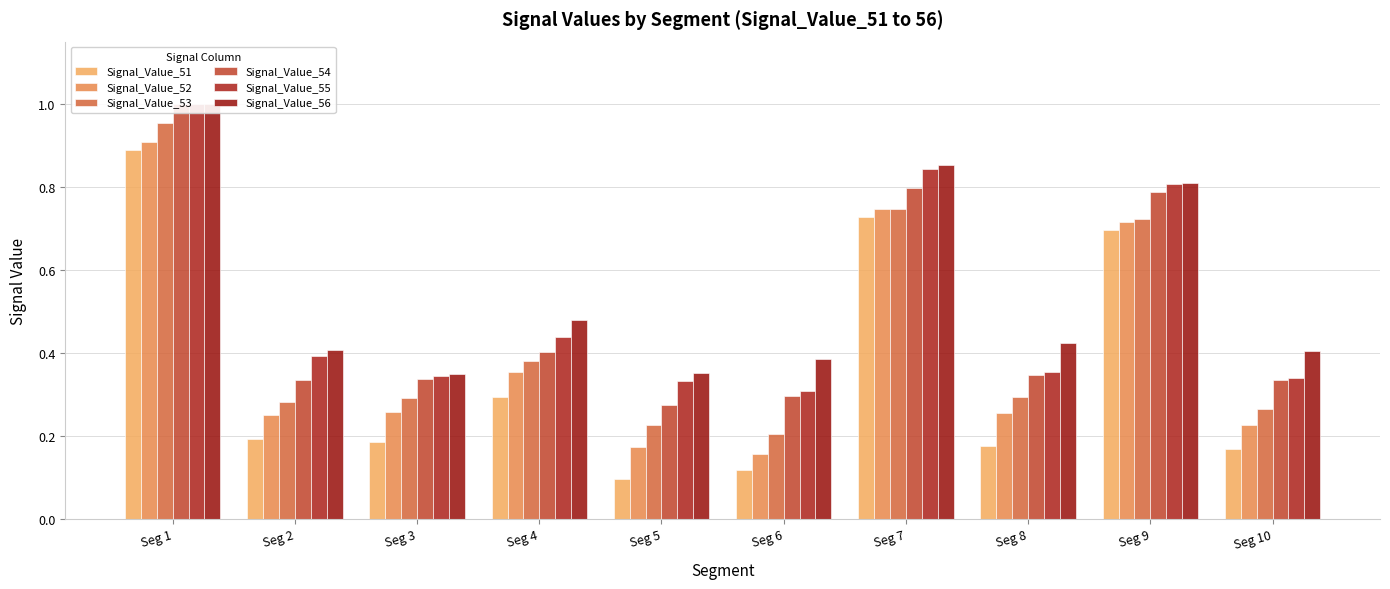

Reading right to left, list all the values displayed in this chart.

Signal_Value_51: Seg 10=0.2	Seg 9=0.7	Seg 8=0.2	Seg 7=0.7	Seg 6=0.1	Seg 5=0.1	Seg 4=0.3	Seg 3=0.2	Seg 2=0.2	Seg 1=0.9
Signal_Value_52: Seg 10=0.2	Seg 9=0.7	Seg 8=0.3	Seg 7=0.7	Seg 6=0.2	Seg 5=0.2	Seg 4=0.4	Seg 3=0.3	Seg 2=0.3	Seg 1=0.9
Signal_Value_53: Seg 10=0.3	Seg 9=0.7	Seg 8=0.3	Seg 7=0.7	Seg 6=0.2	Seg 5=0.2	Seg 4=0.4	Seg 3=0.3	Seg 2=0.3	Seg 1=1.0
Signal_Value_54: Seg 10=0.3	Seg 9=0.8	Seg 8=0.3	Seg 7=0.8	Seg 6=0.3	Seg 5=0.3	Seg 4=0.4	Seg 3=0.3	Seg 2=0.3	Seg 1=1.0
Signal_Value_55: Seg 10=0.3	Seg 9=0.8	Seg 8=0.4	Seg 7=0.8	Seg 6=0.3	Seg 5=0.3	Seg 4=0.4	Seg 3=0.3	Seg 2=0.4	Seg 1=1.0
Signal_Value_56: Seg 10=0.4	Seg 9=0.8	Seg 8=0.4	Seg 7=0.9	Seg 6=0.4	Seg 5=0.4	Seg 4=0.5	Seg 3=0.3	Seg 2=0.4	Seg 1=1.0